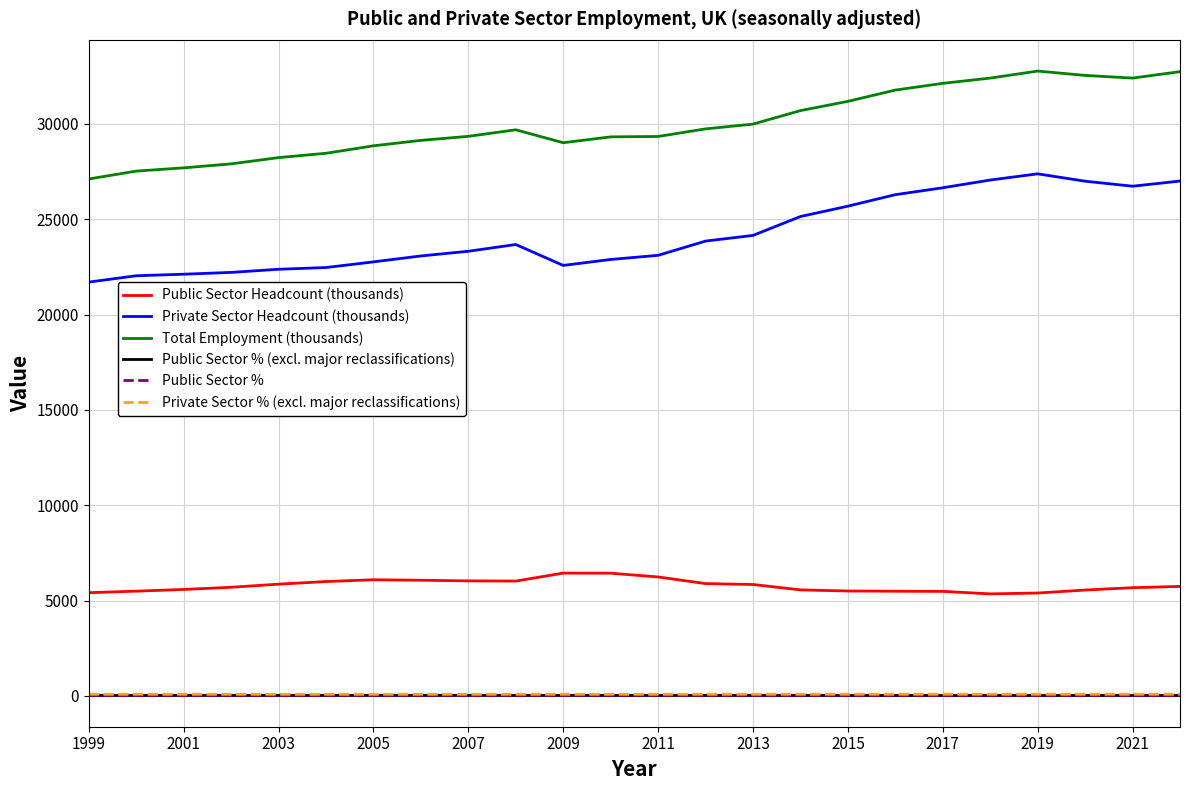

What is the average value of the Private Sector % (excl. major reclassifications) series?

82.0